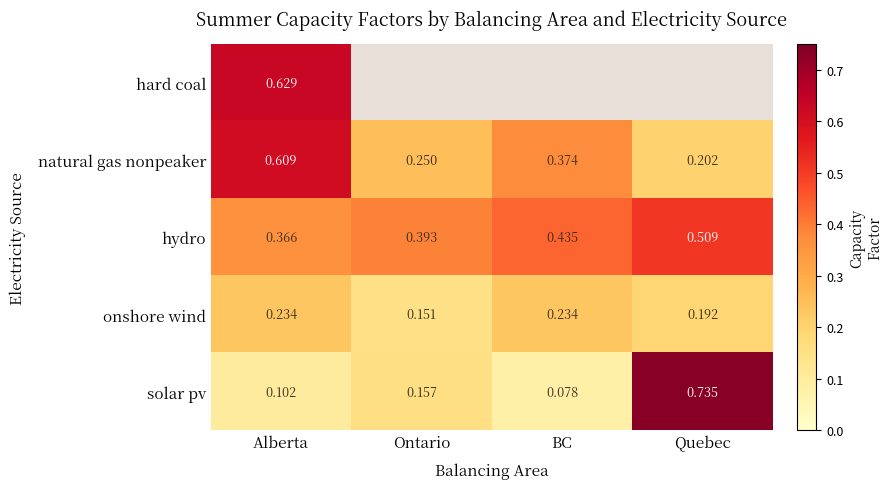

Where is natural gas nonpeaker nearest to the value 0?

Quebec